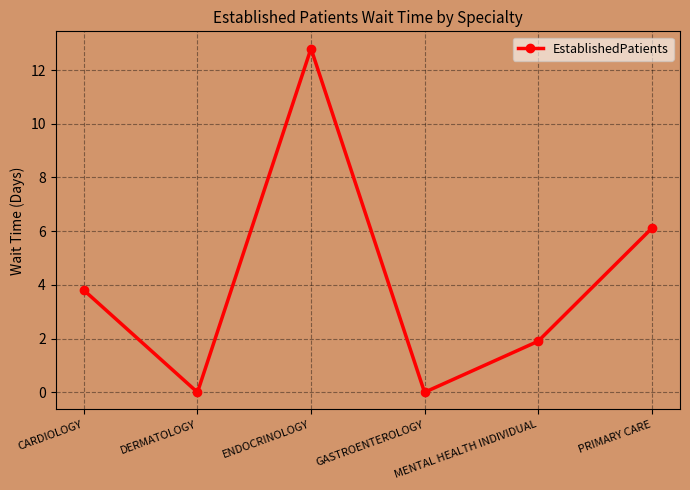

Where is the first local maximum?

ENDOCRINOLOGY